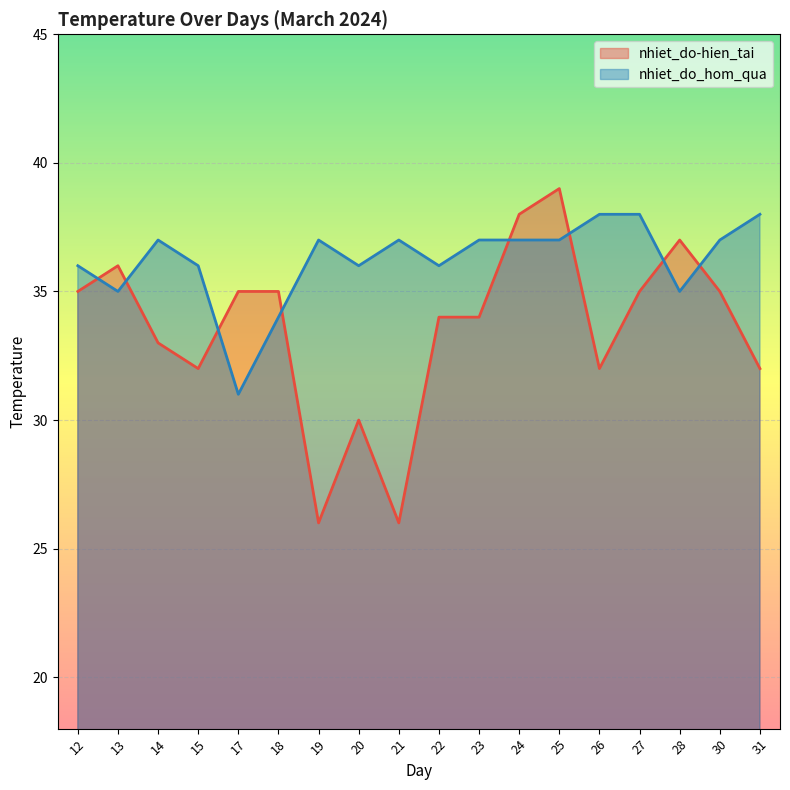

Which category has the highest value in the nhiet_do_hom_qua series?

26